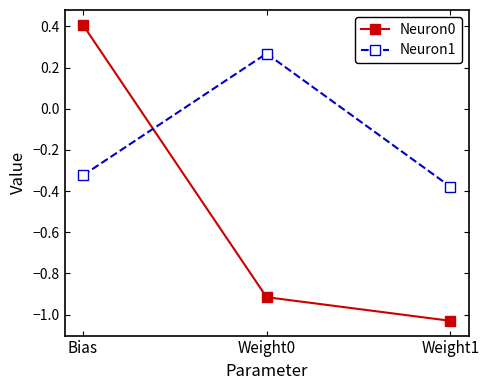

What is the label of the 2nd point from the right?

Weight0